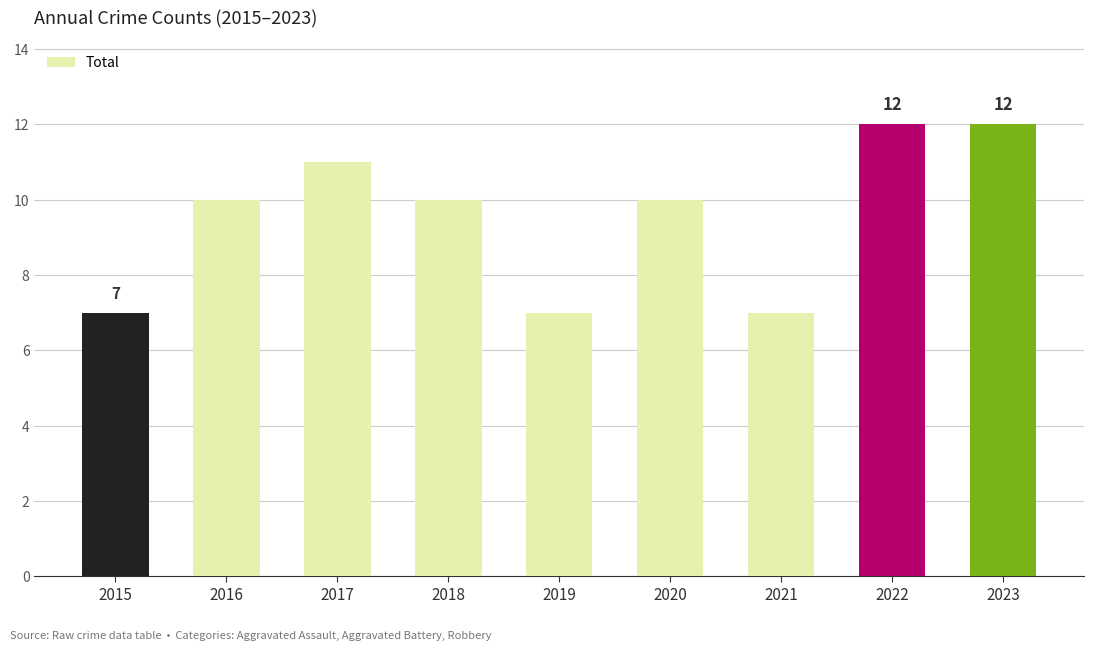

What is the sum of all values?

86